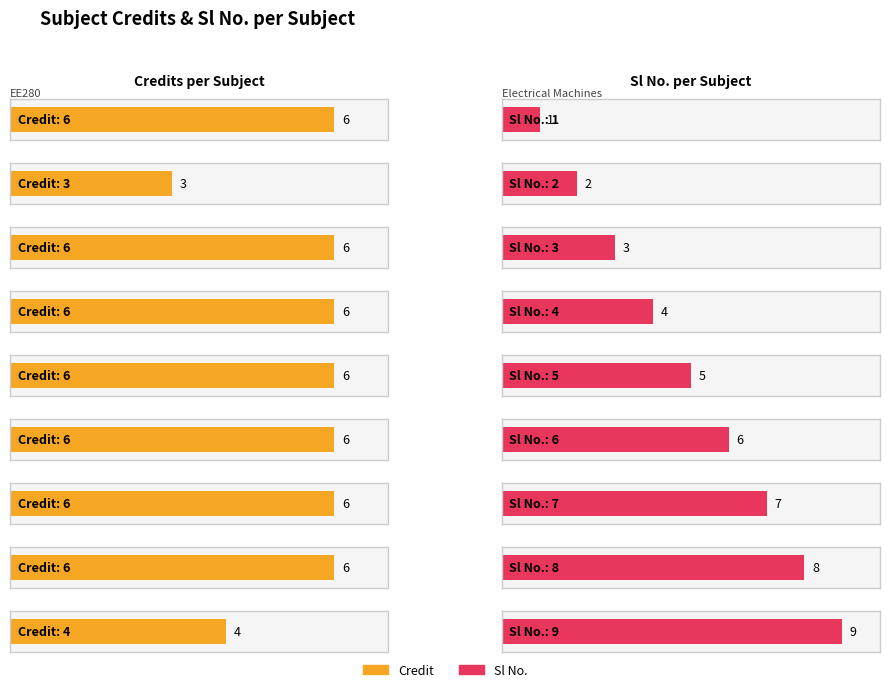

Which category has the lowest value across all series?

EE280